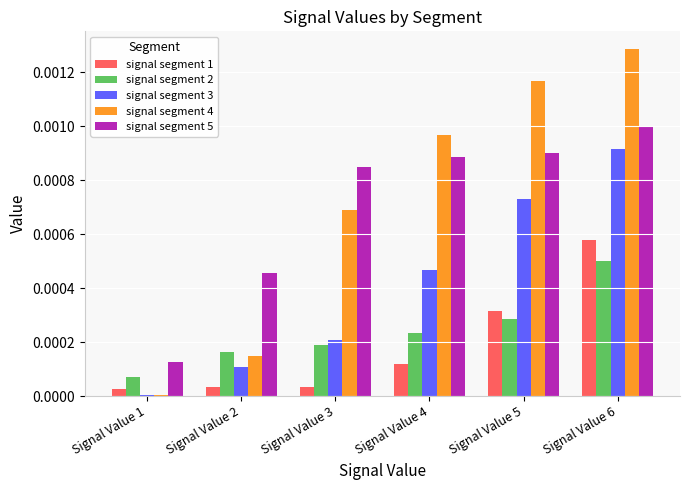

At which category is the sum across all series the highest?

Signal Value 6